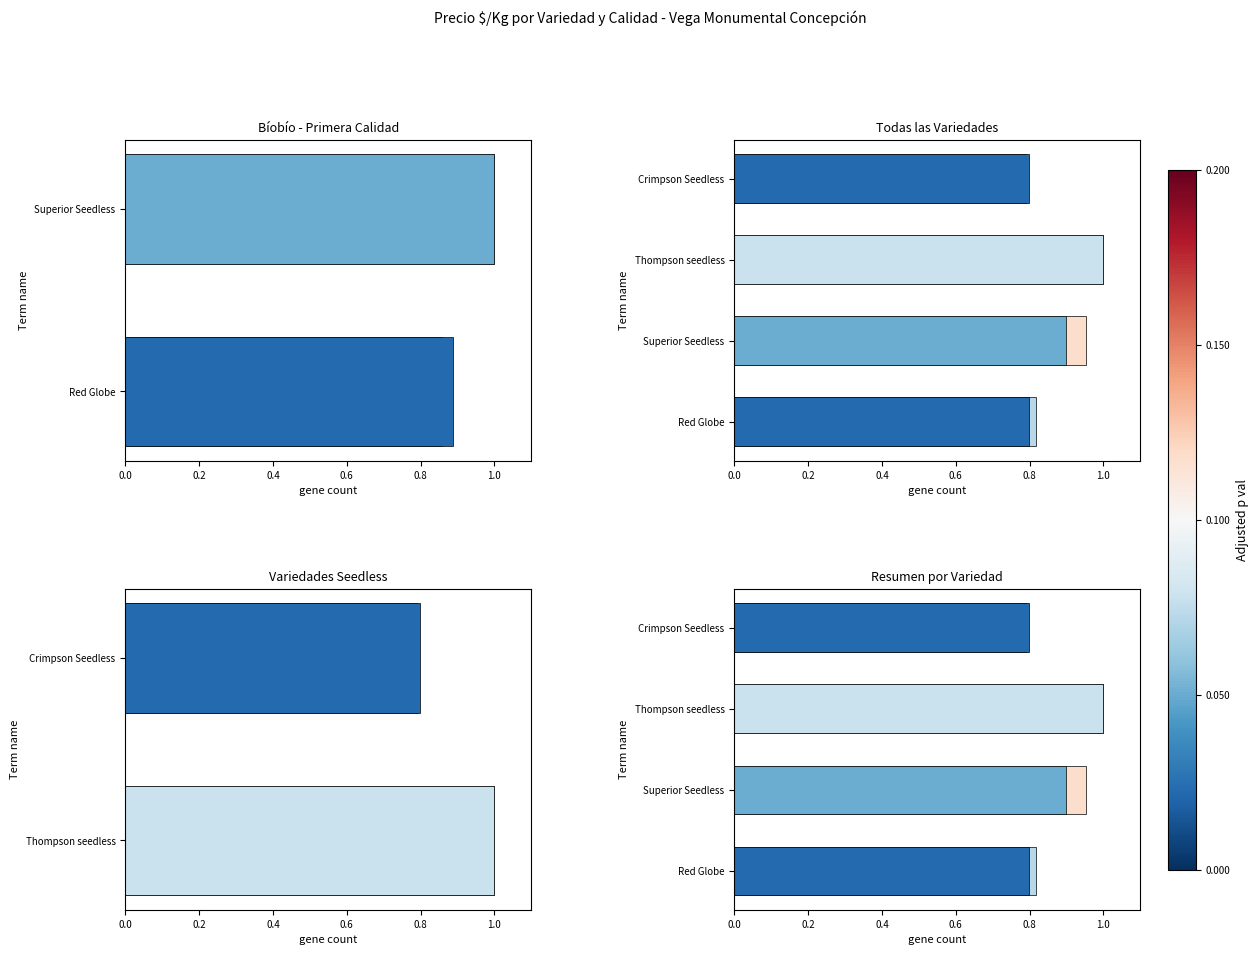

True or false: Segunda has a value of 0.3 at Superior Seedless.

False